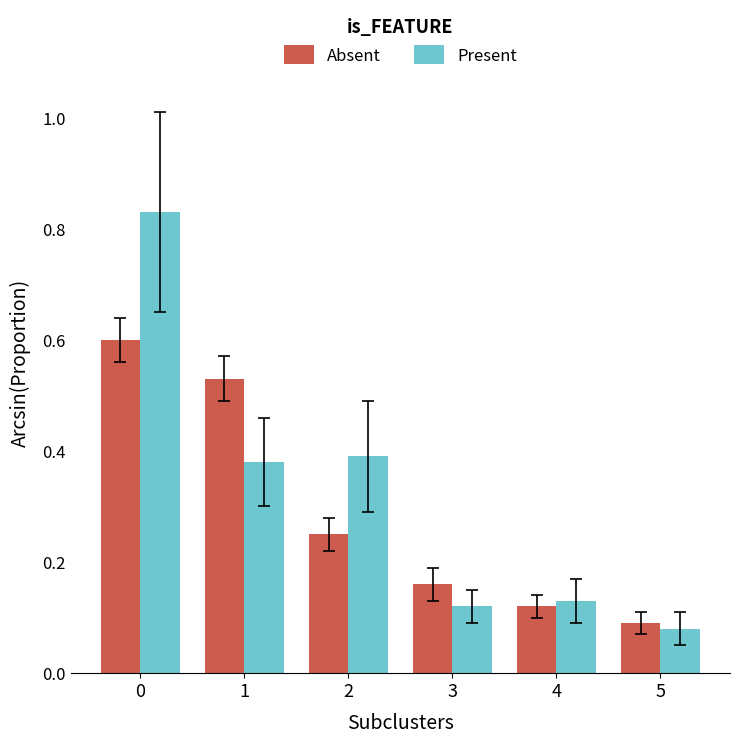

Rank the series by their maximum value, from lowest to highest.

Absent, Present